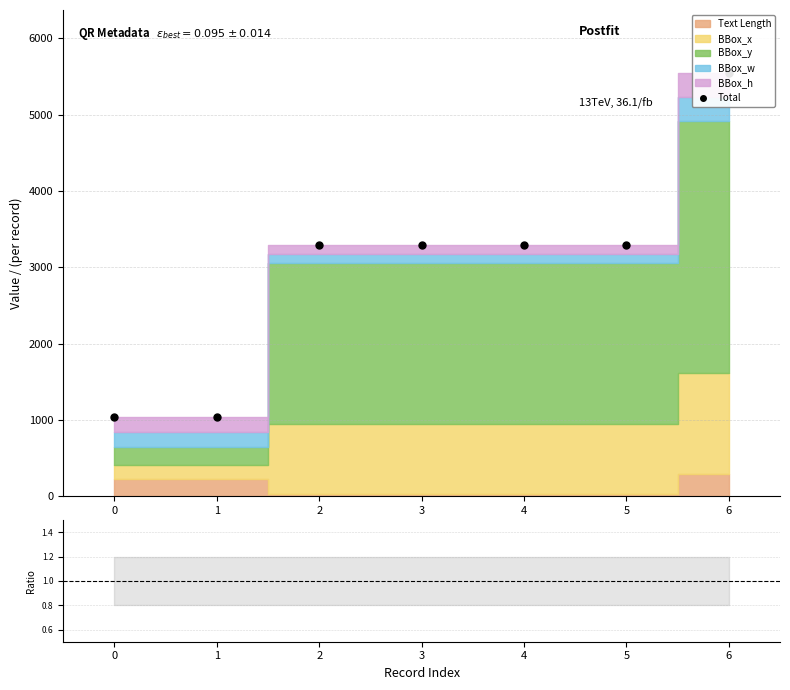

True or false: Total and Text Length ratio intersect in this chart.

False